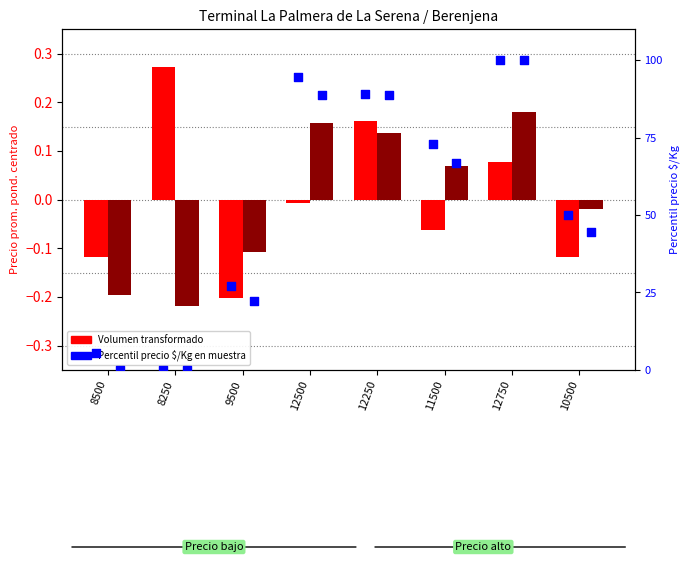

Which series contains the lowest Y value?

Precio promedio ponderado (transformado)